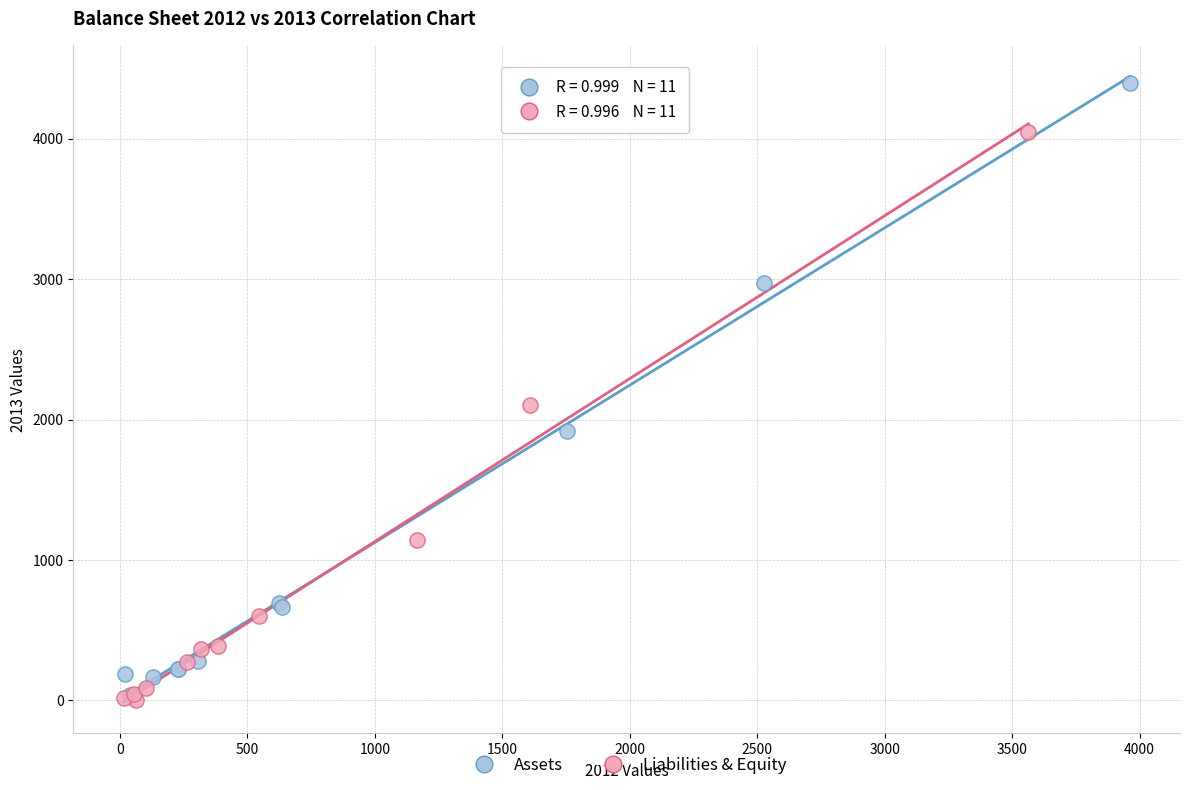

Which series has the largest Y range (max minus min)?

Assets